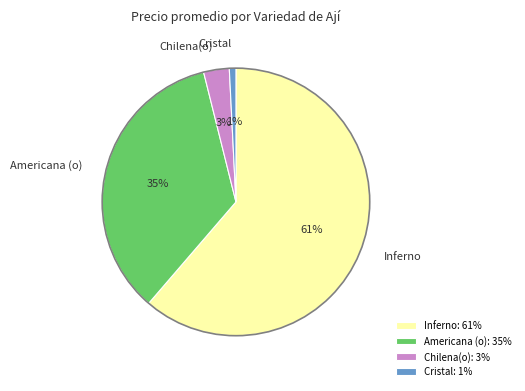

True or false: Chilena(o) accounts for 16% of the total.

False